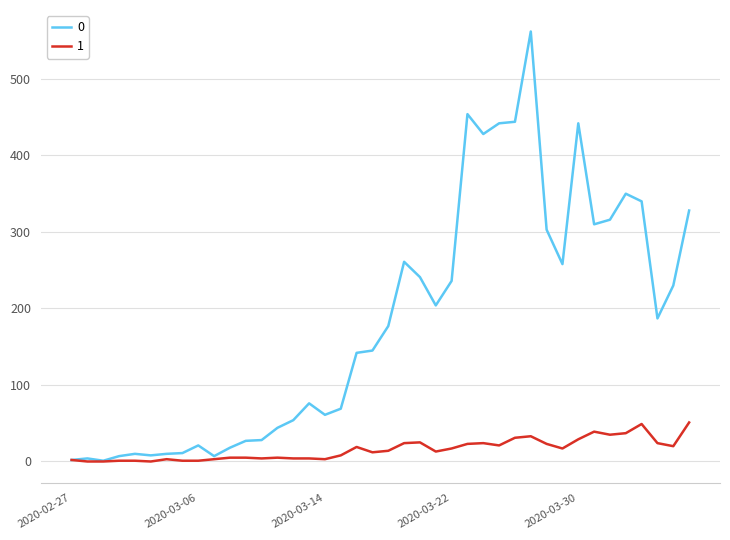

Rank the series by their average value, from highest to lowest.

0, 1